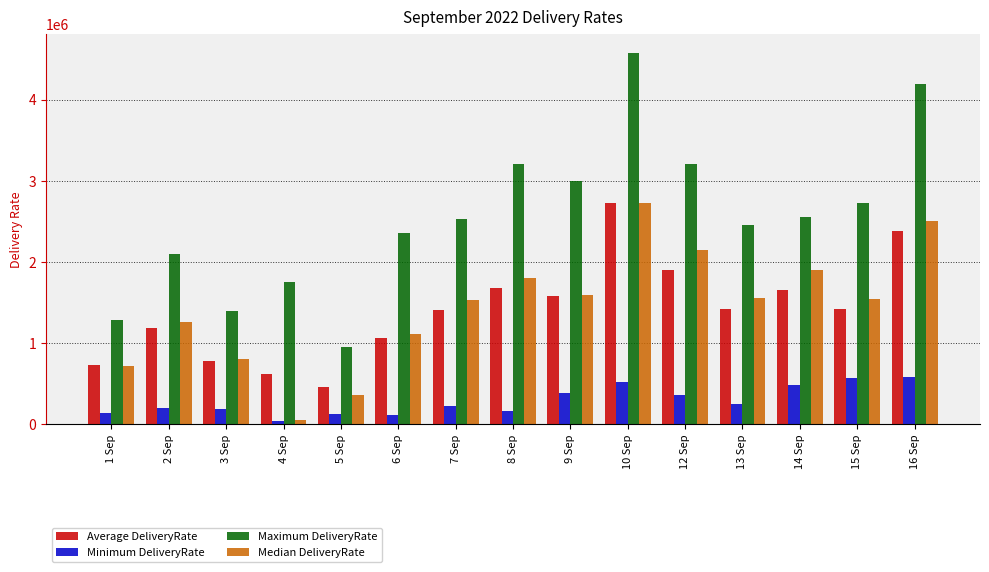

Does the chart contain any negative values?

No